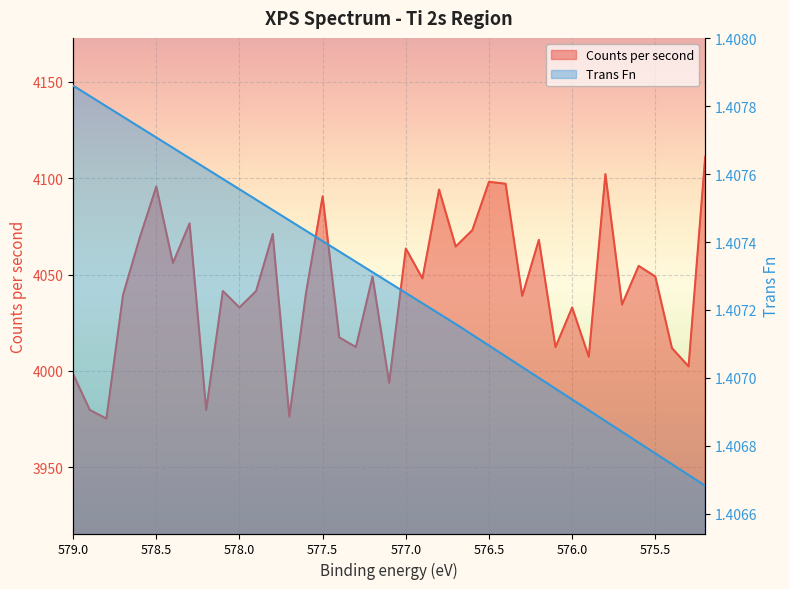

Reading left to right, list all the values displayed in this chart.

Counts per second: 579.0=3998.3	578.9=3979.7	578.8=3975.2	578.7=4039.4	578.6=4069.0	578.5=4095.6	578.4=4056.0	578.3=4076.5	578.2=3979.7	578.1=4041.4	578.0=4032.9	577.9=4041.4	577.8=4071.0	577.7=3976.2	577.6=4040.4	577.5=4090.6	577.4=4017.3	577.3=4012.3	577.2=4049.0	577.1=3993.8	577.0=4063.5	576.9=4047.9	576.8=4094.1	576.7=4064.5	576.6=4073.0	576.5=4098.1	576.4=4097.1	576.3=4038.9	576.2=4068.0	576.1=4012.3	576.0=4032.9	575.9=4007.3	575.8=4102.1	575.7=4034.4	575.6=4054.5	575.5=4049.0	575.4=4011.8	575.3=4002.3	575.2=4111.2
Trans Fn: 579.0=1.4	578.9=1.4	578.8=1.4	578.7=1.4	578.6=1.4	578.5=1.4	578.4=1.4	578.3=1.4	578.2=1.4	578.1=1.4	578.0=1.4	577.9=1.4	577.8=1.4	577.7=1.4	577.6=1.4	577.5=1.4	577.4=1.4	577.3=1.4	577.2=1.4	577.1=1.4	577.0=1.4	576.9=1.4	576.8=1.4	576.7=1.4	576.6=1.4	576.5=1.4	576.4=1.4	576.3=1.4	576.2=1.4	576.1=1.4	576.0=1.4	575.9=1.4	575.8=1.4	575.7=1.4	575.6=1.4	575.5=1.4	575.4=1.4	575.3=1.4	575.2=1.4